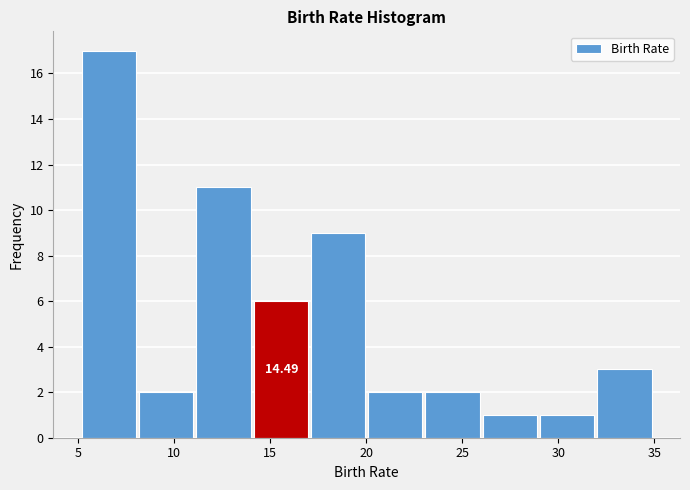

Which range on the x-axis has the tallest bar?

5 to 8